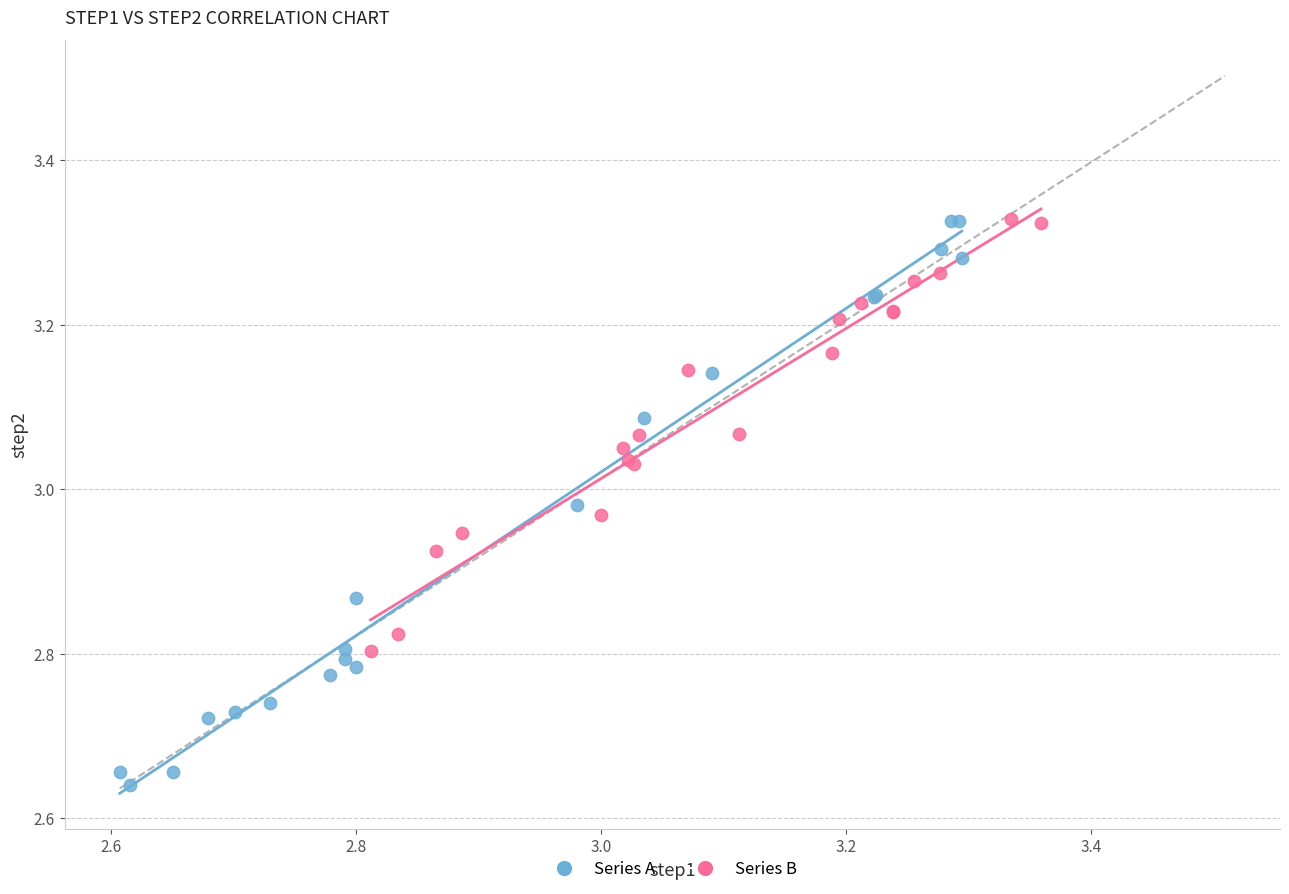

Which series has the widest spread of Y values?

Series A